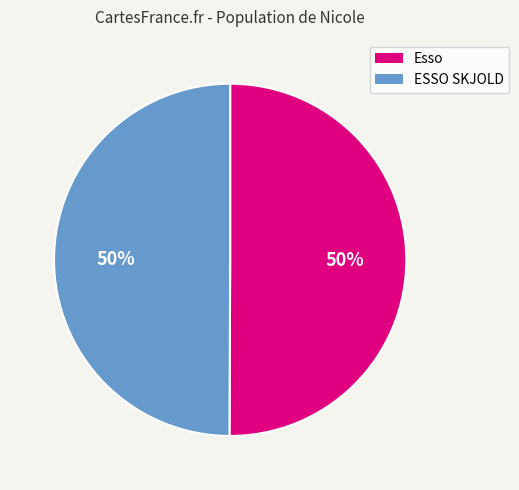

To the nearest percent, what is the combined percentage of ESSO SKJOLD and Esso?

100%